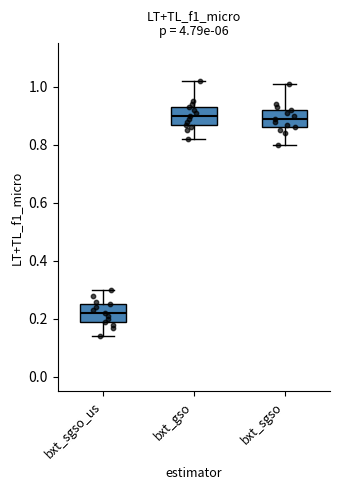

Where is the upper edge of the box for bxt_gso on the y-axis? The values are not printed on the chart, so give them approximately, as read against the axis.

0.94